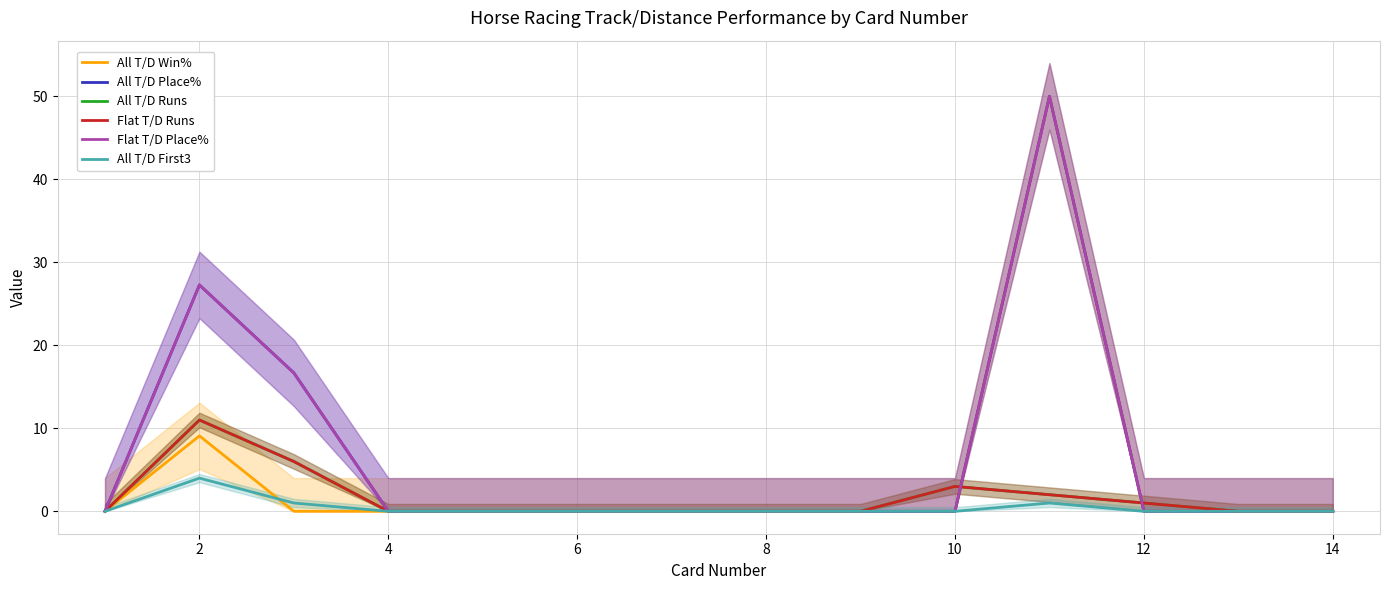

Is it true that Flat T/D Runs equals -6.5 at 16?

False